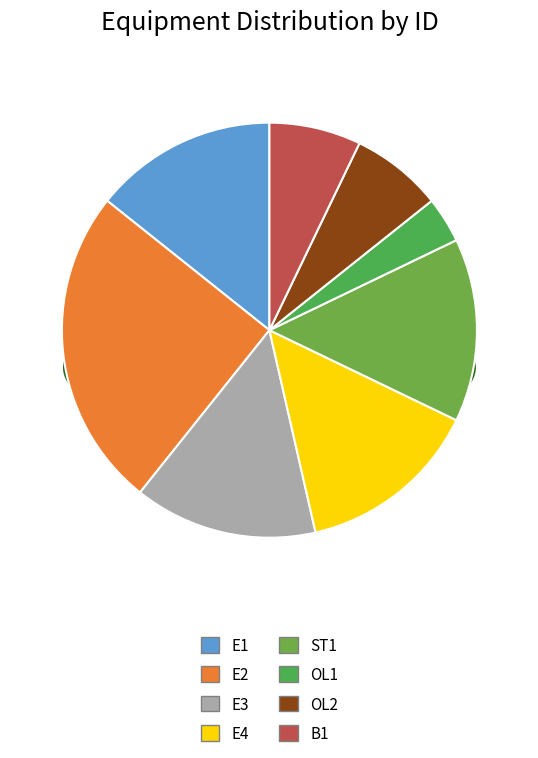

True or false: OL2 accounts for 19% of the total.

False